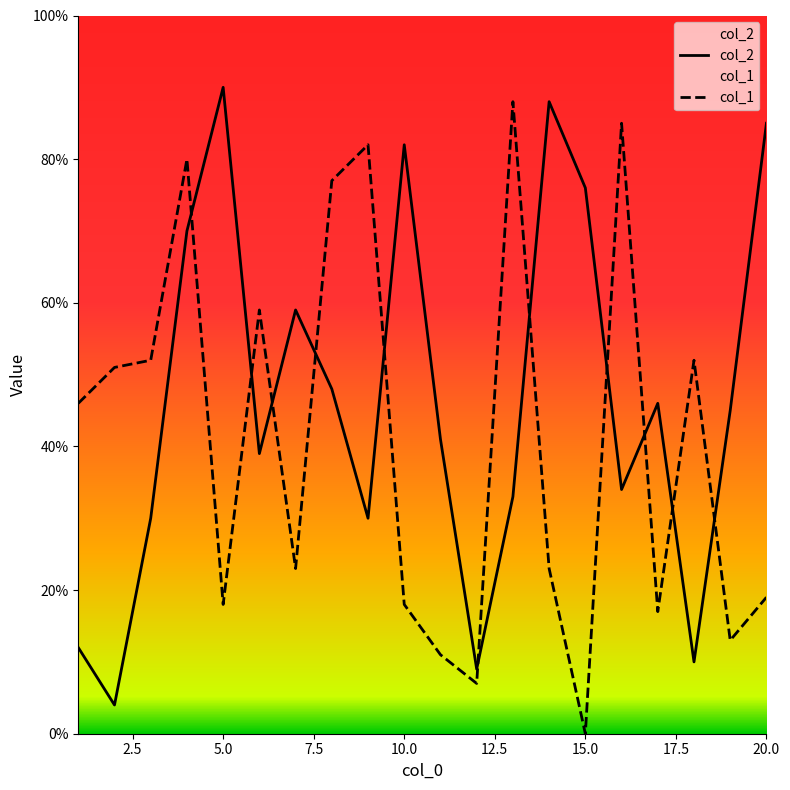

The col_2 series shows 125 at 10.0. True or false?

False